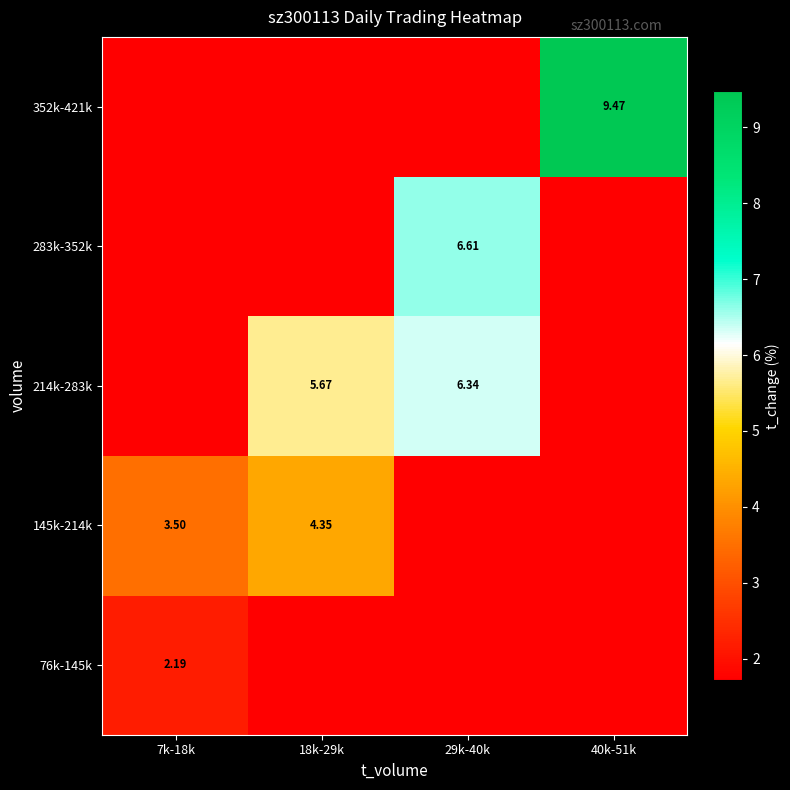

At which category does the chart reach its peak across all series?

40k-51k